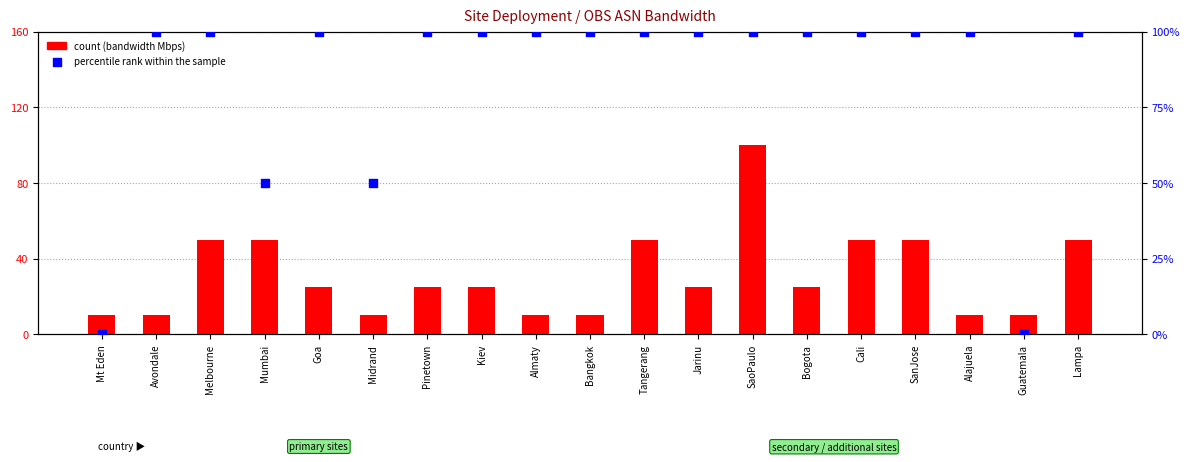

At how many categories does at least one series exceed 60?

15